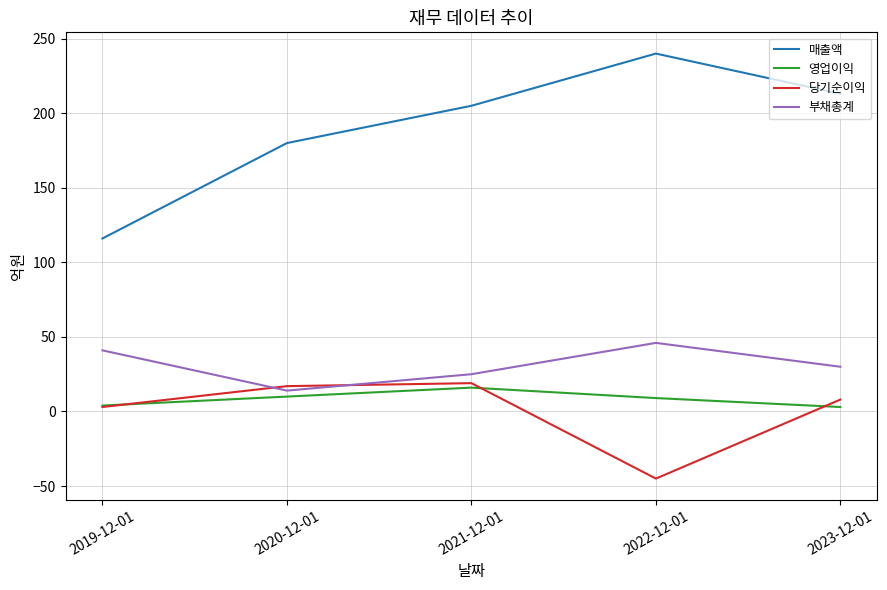

Which series has the widest spread of values?

매출액